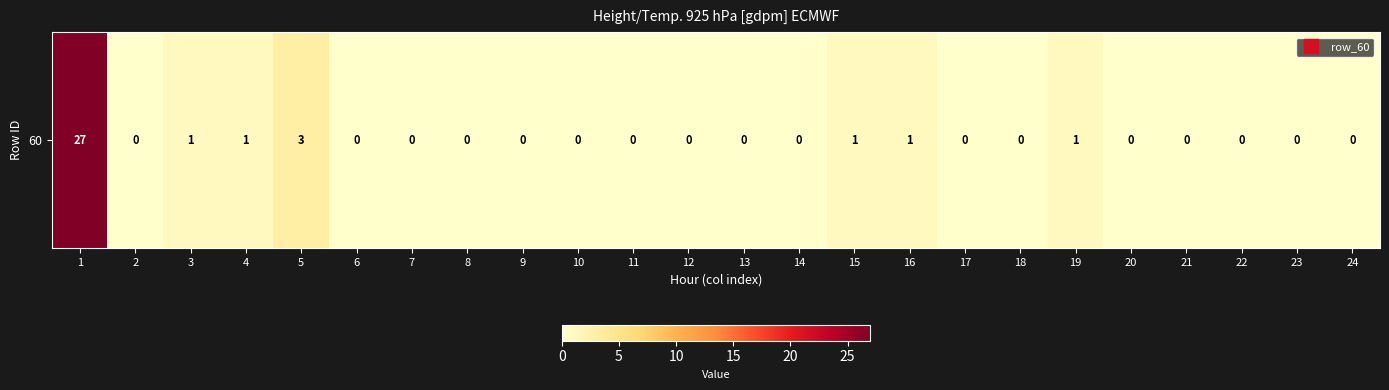

Which category has the highest value across all series?

1